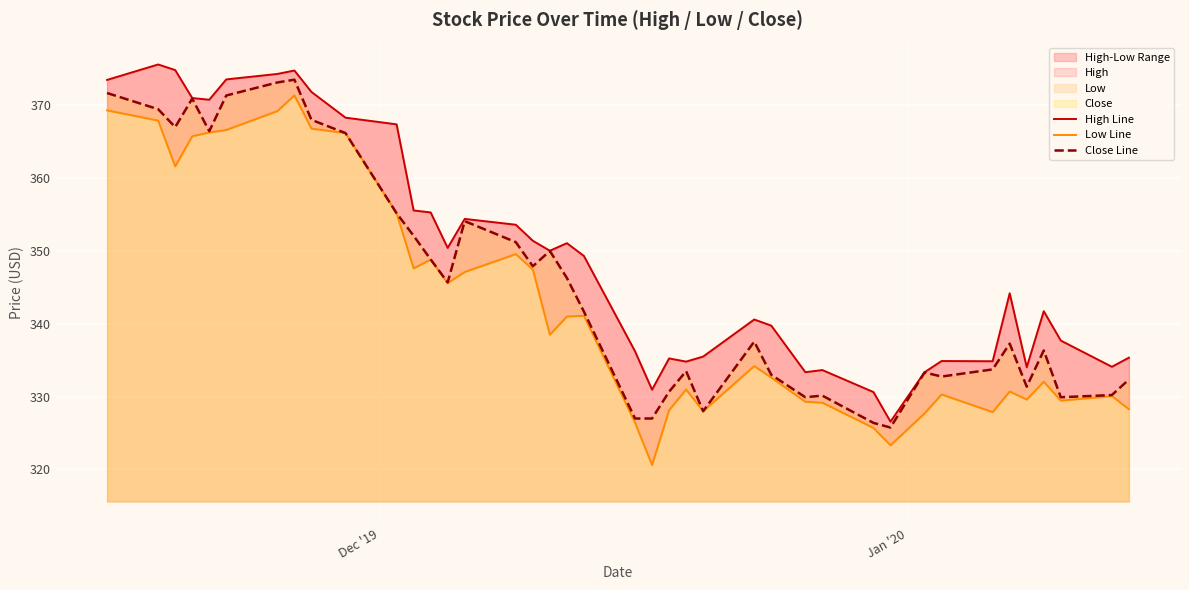

What is the minimum value for Close Line?

325.8